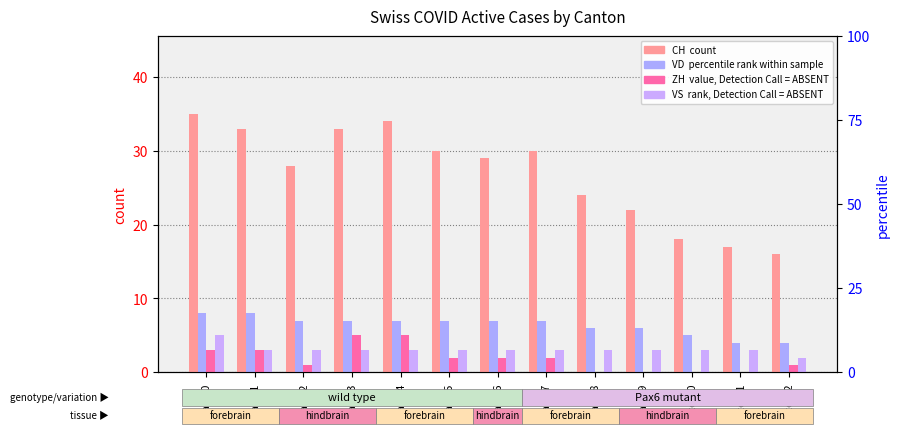

How many groups of bars are there?

13